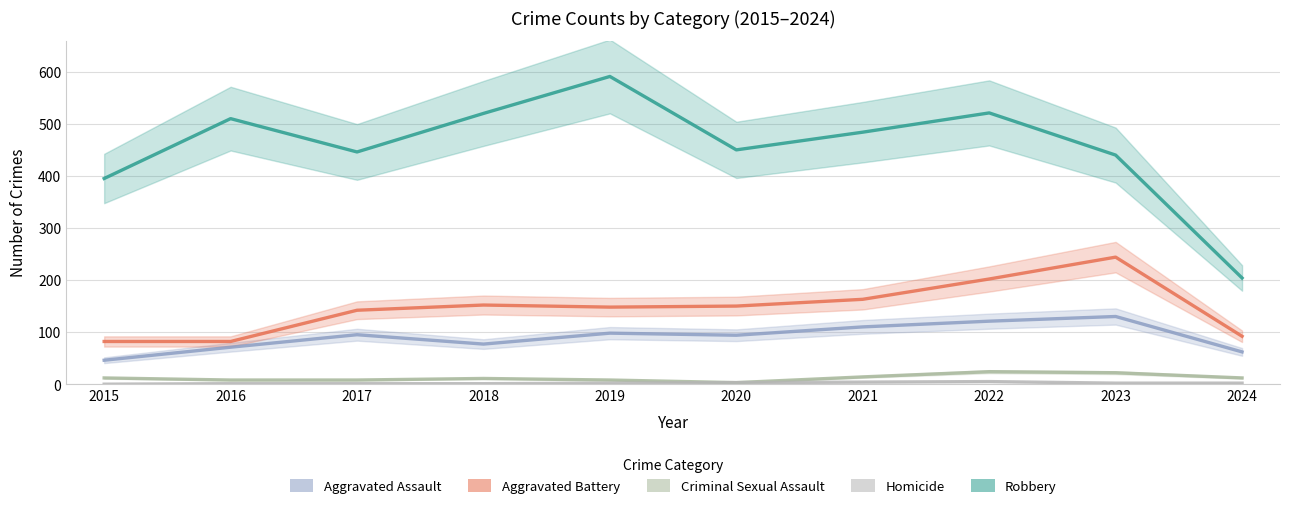

Rank the categories by Homicide value from lowest to highest.

2015, 2016, 2017, 2018, 2019, 2023, 2024, 2020, 2021, 2022